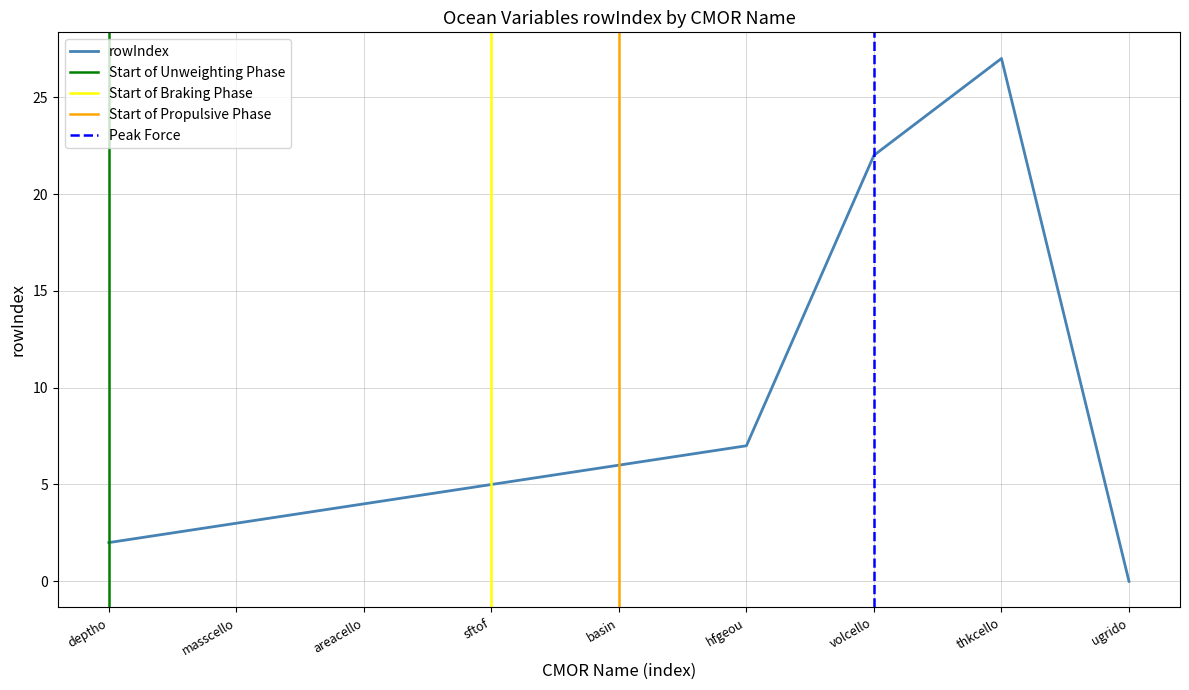

List the labels in order of value, smallest first.

ugrido, deptho, masscello, areacello, sftof, basin, hfgeou, volcello, thkcello